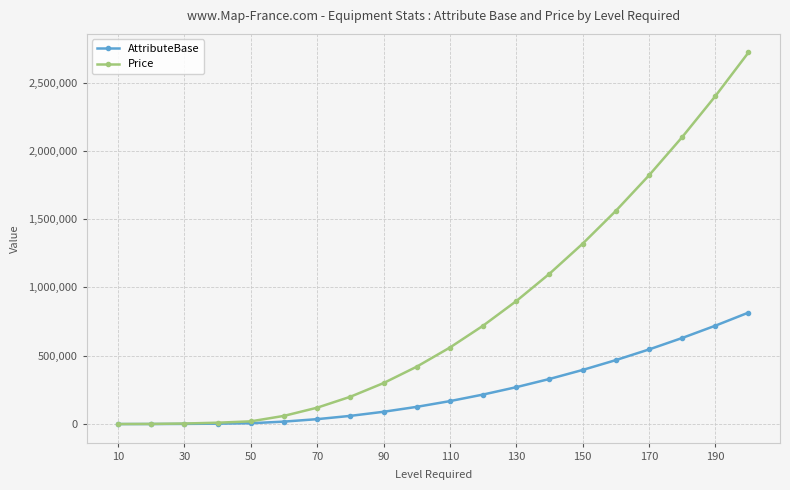

What is the greatest value displayed?

2720000